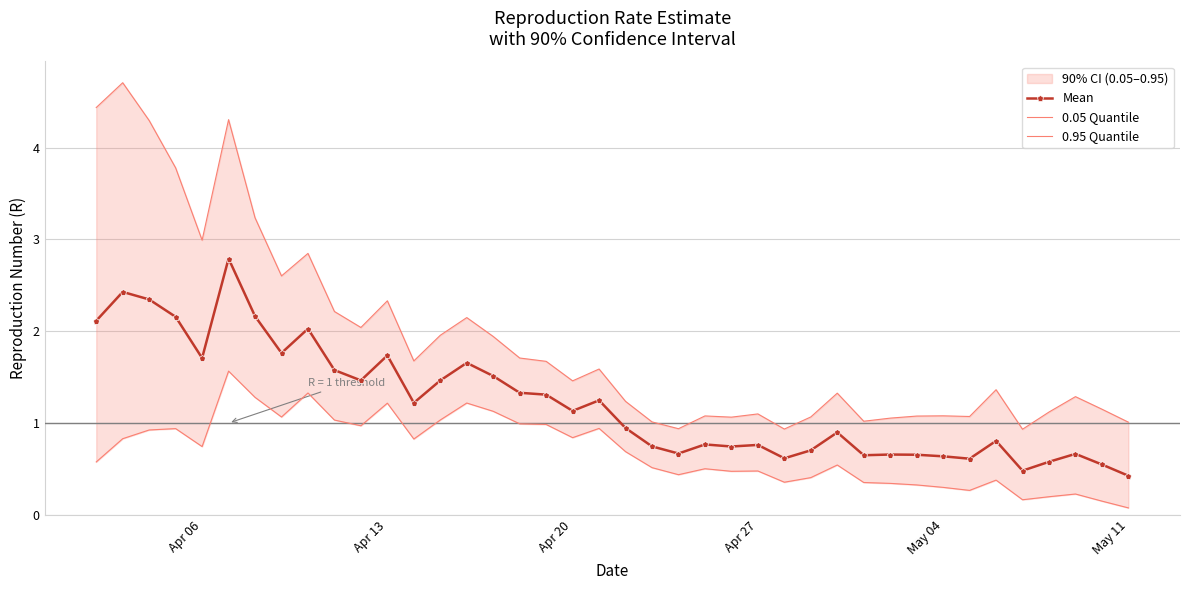

At which category does Mean reach its first local valley?

Apr 06